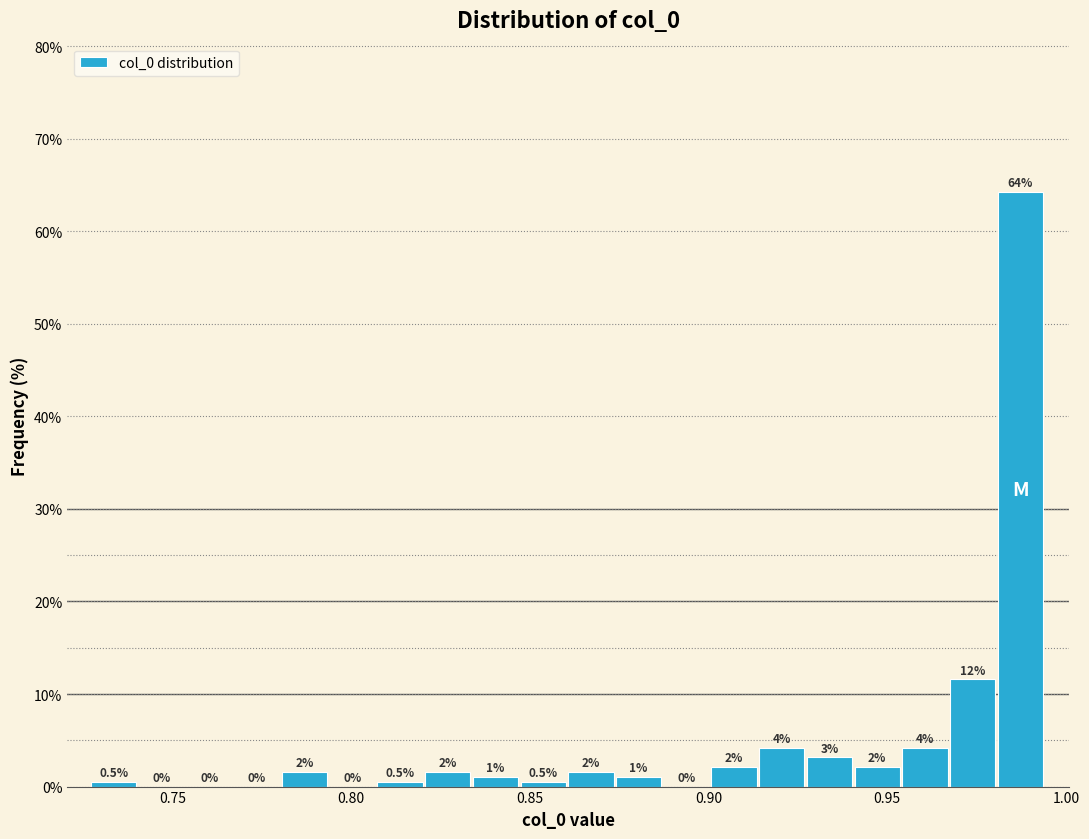

Read against the x-axis, roughly where is the centre of the tallest bar?

0.985